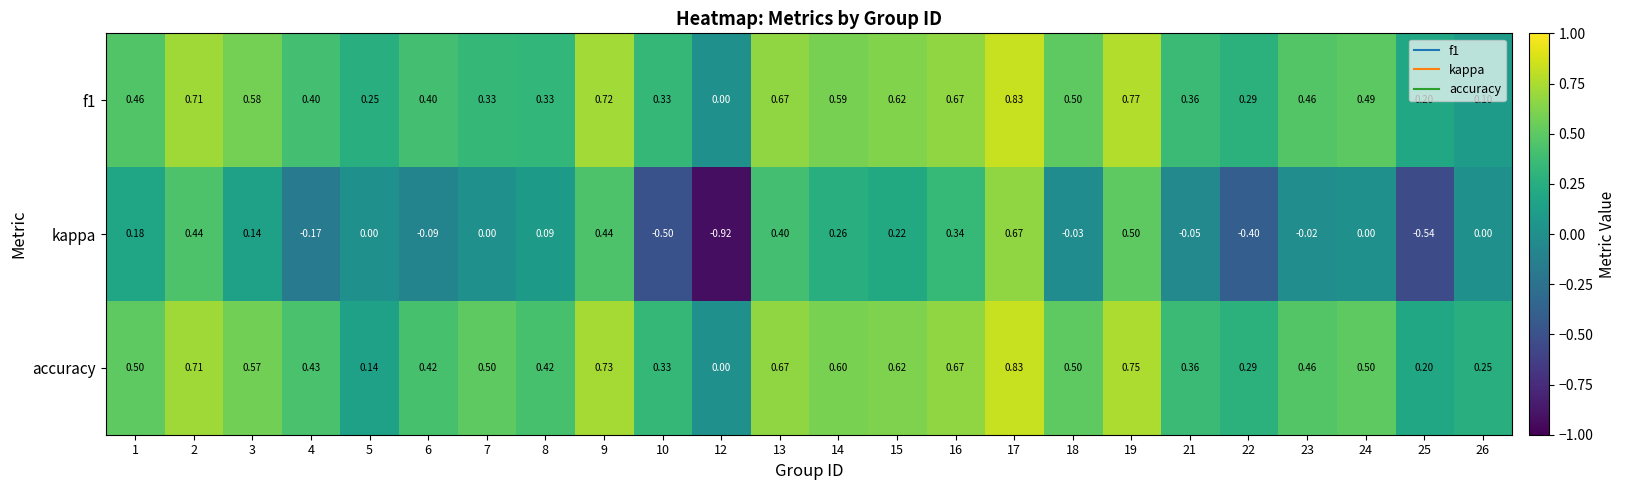

Is the value of f1 at 25 greater than the value of accuracy at 5?

Yes